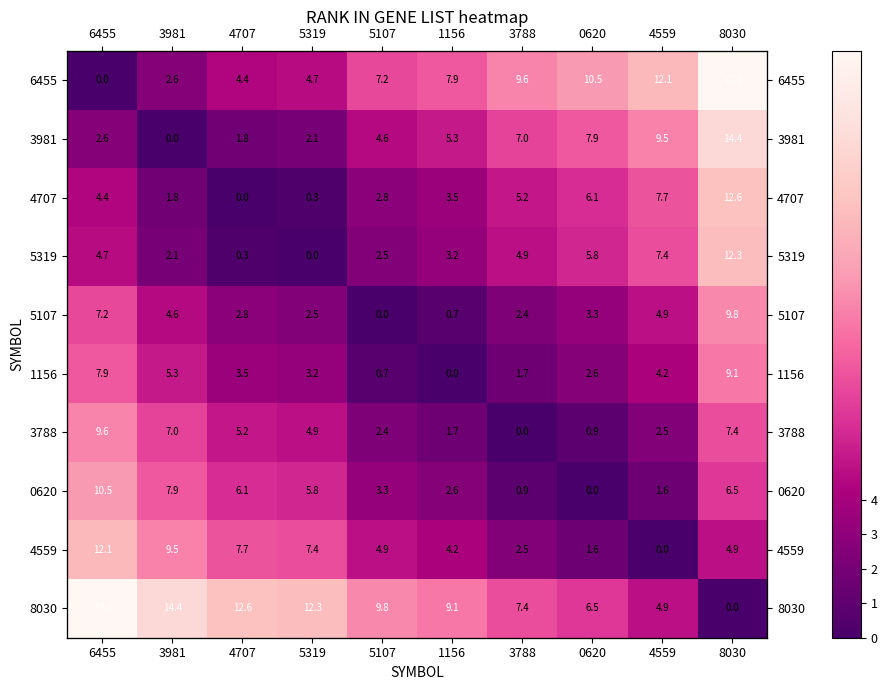

What is the difference between the maximum and second lowest values in the 1156 series?

8.5